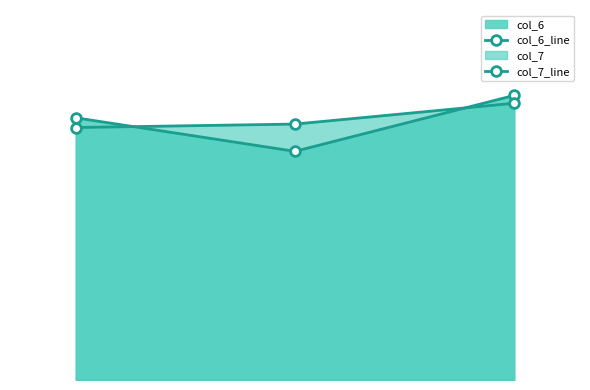

Does the chart display data point markers on the line(s)?

Yes